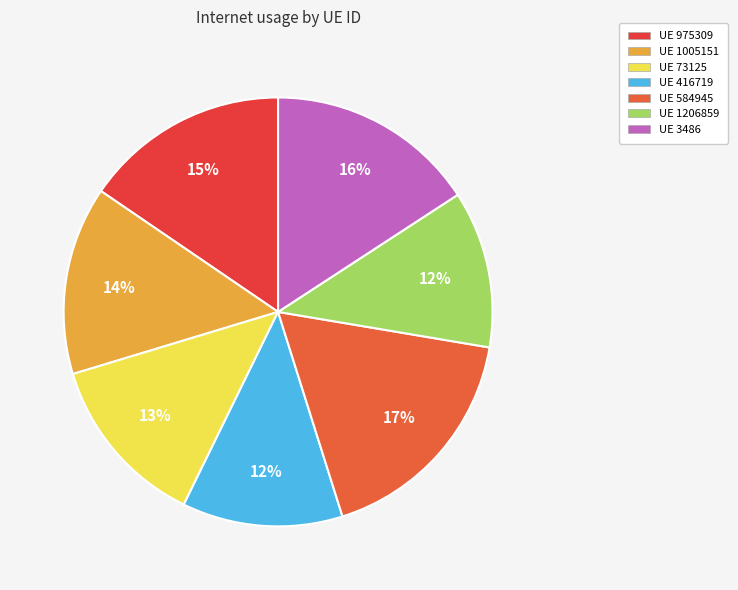

How many slices are in this pie chart?

7